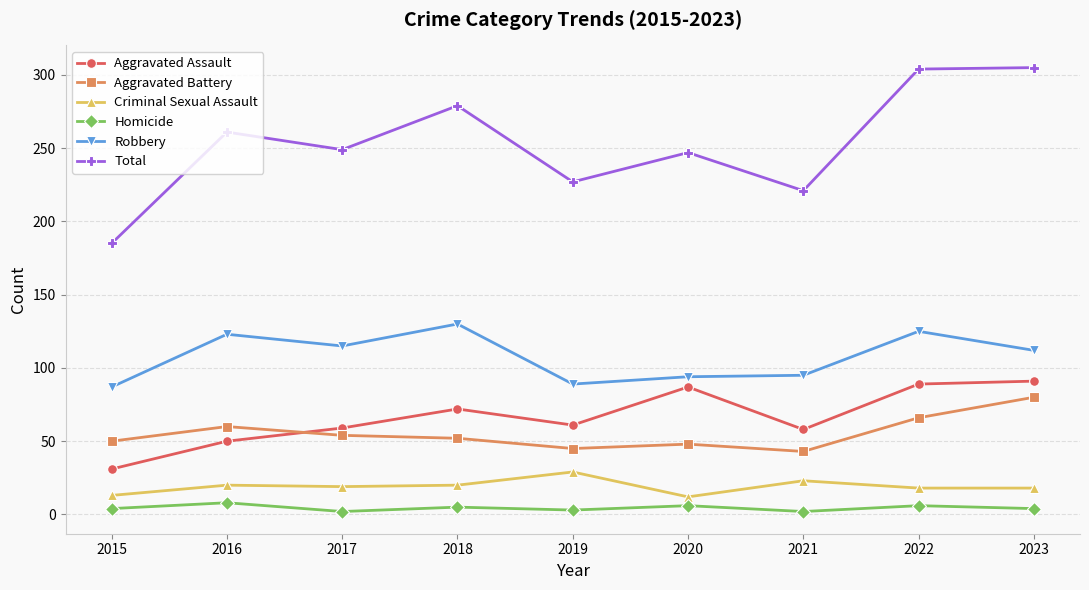

Is this an area chart (filled region under the line)?

No